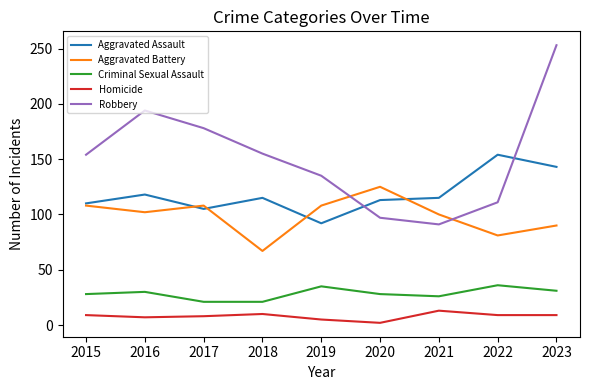

What is the minimum value shown in the chart?

2